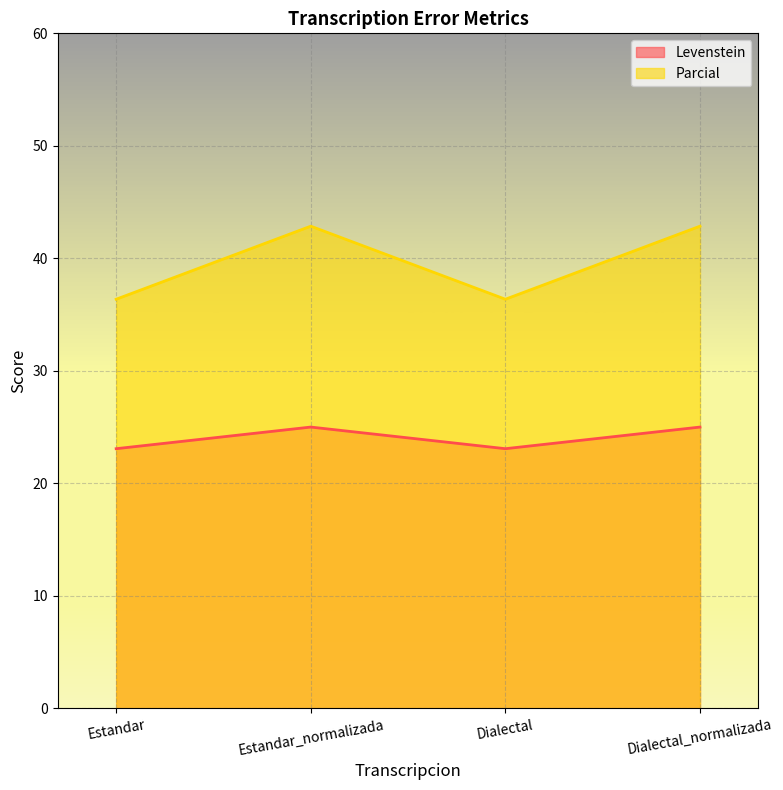

In Levenstein, how many points are lower than both neighbors (excluding endpoints)?

1